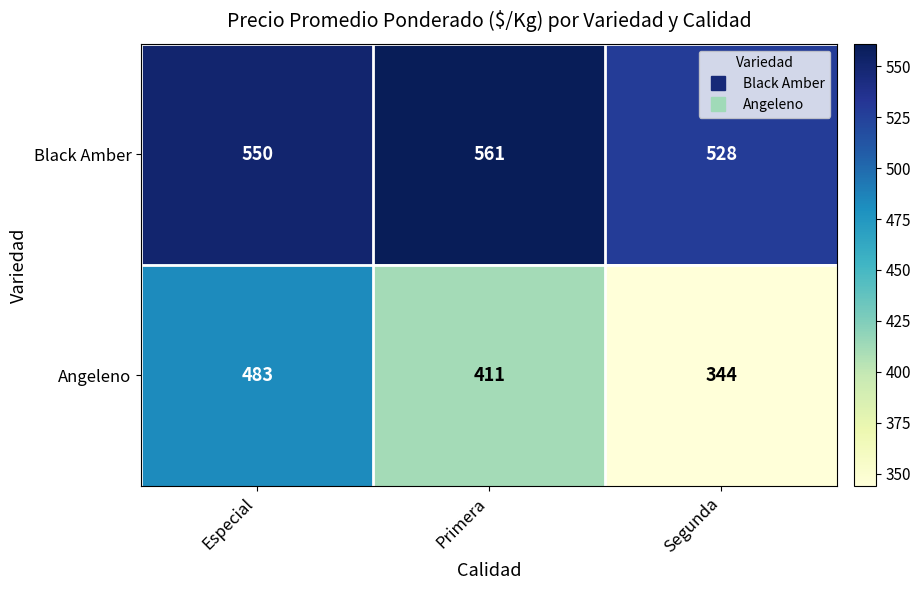

Between Especial and Primera, which series saw the biggest shift?

Angeleno